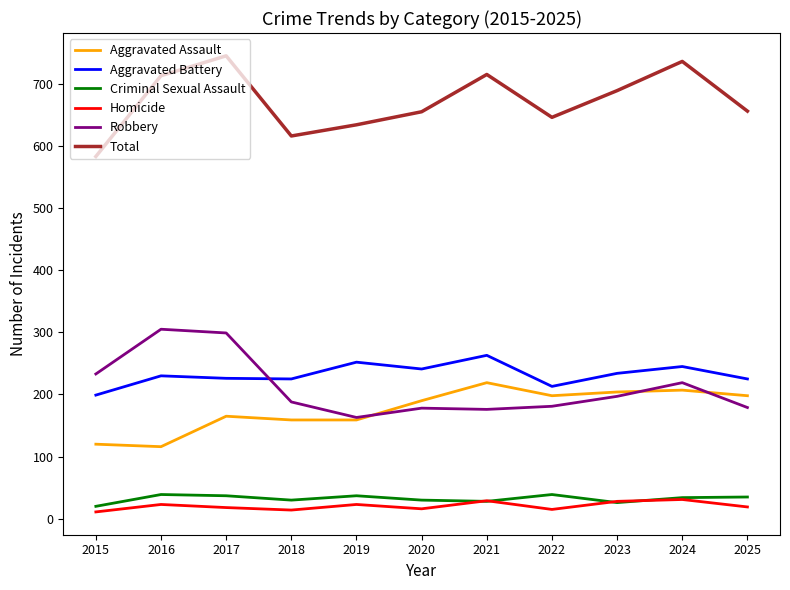

What is the difference between the maximum and minimum values in the Aggravated Battery series?

64